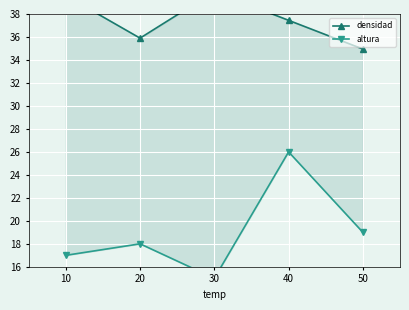

Does the chart display data point markers on the line(s)?

Yes